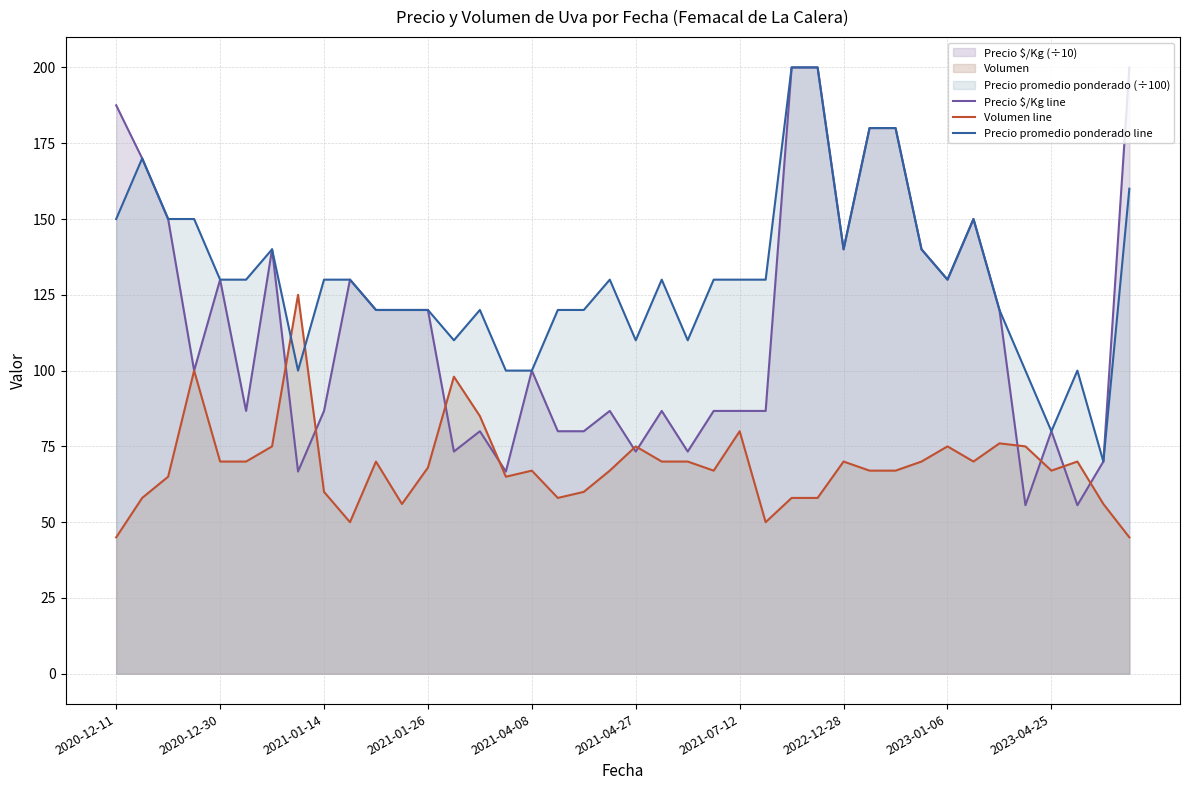

What is the value of the Precio promedio ponderado line point at the 15th from the left?

120.0